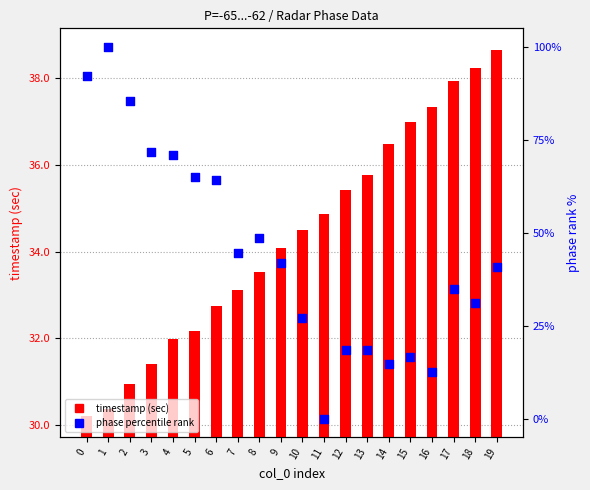

Which series contains the lowest Y value?

phase percentile